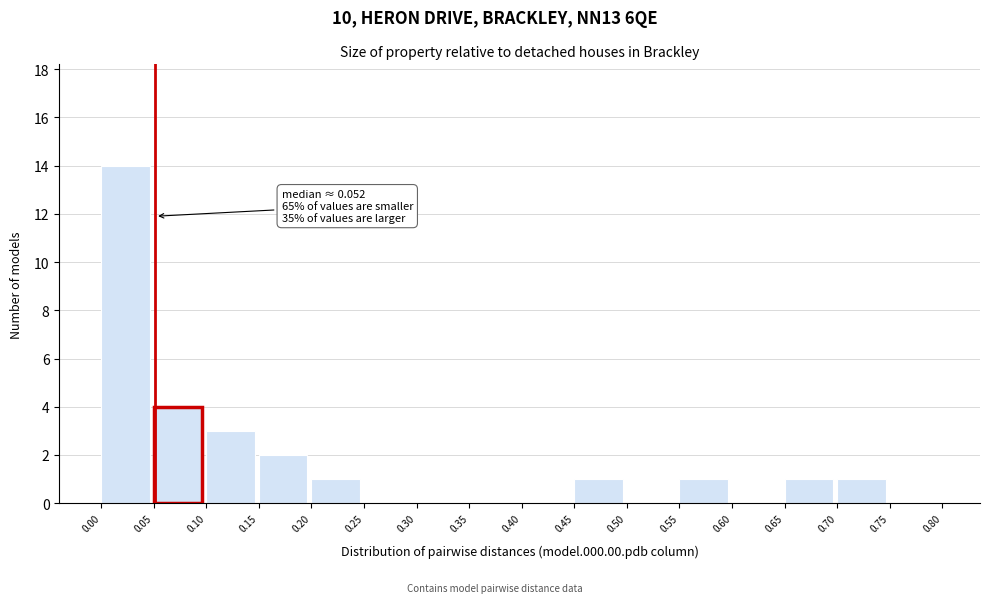

Which range on the x-axis has the tallest bar?

0.00 to 0.05